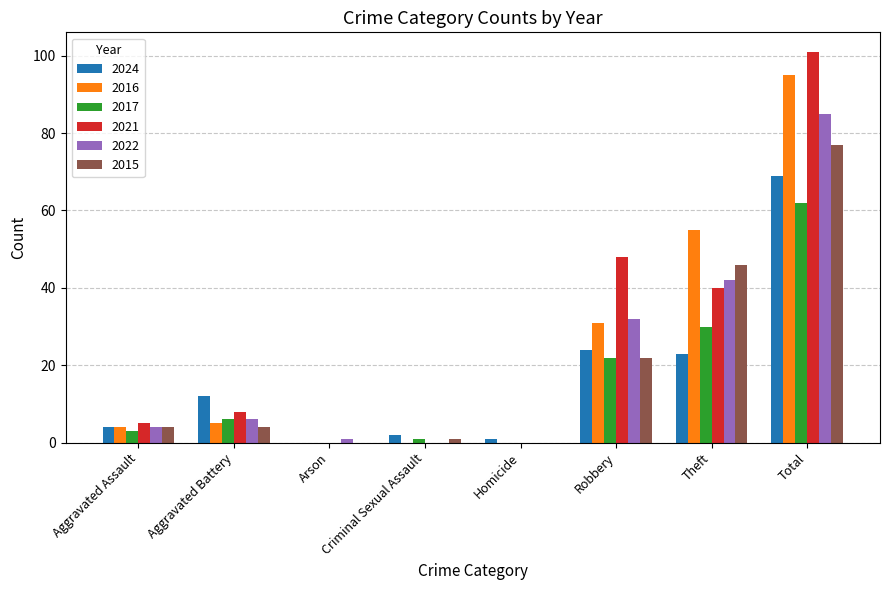

Which series has the largest total across all categories?

2021